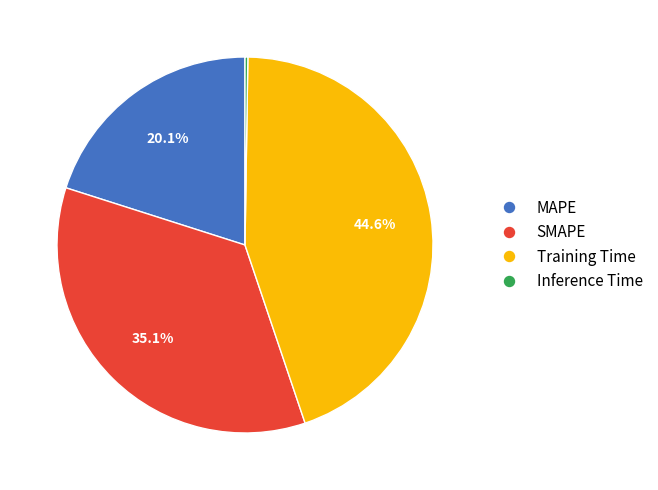

Which slice is the largest?

Training Time